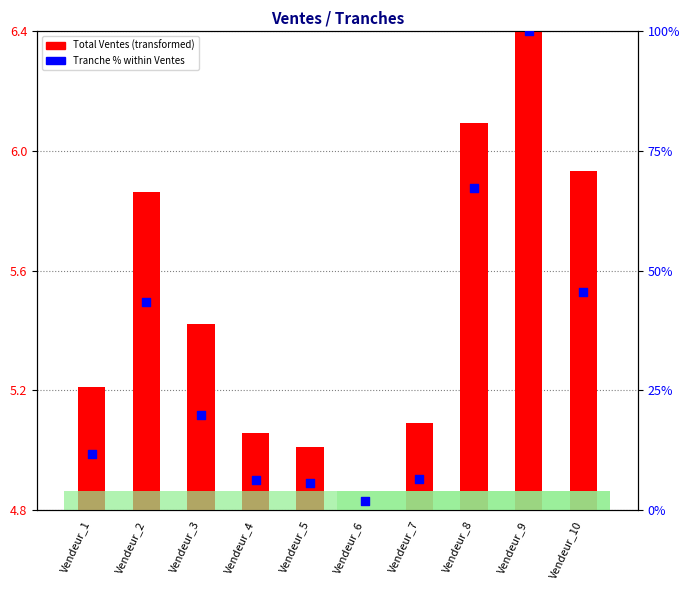

Which series reaches the maximum Y coordinate?

Tranche % within Ventes